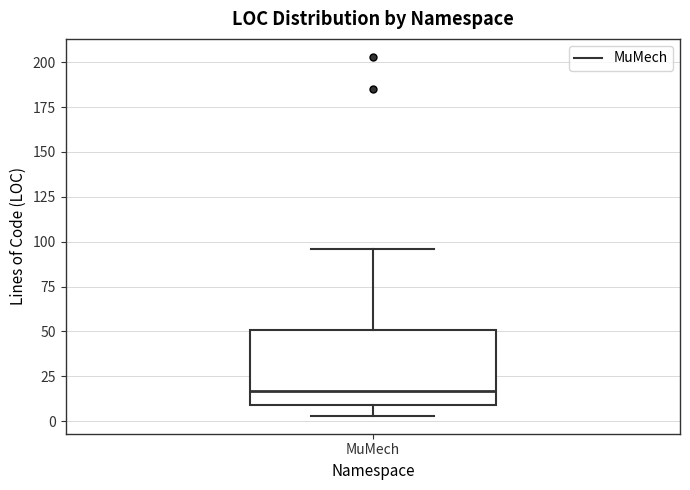

Read this box plot against the y-axis: the position of the median line, the range covered by the box, and the ends of both whiskers. The values are not printed on the chart, so give them approximately, as read against the axis.

median 15, box 10 to 50, whiskers 5 to 95